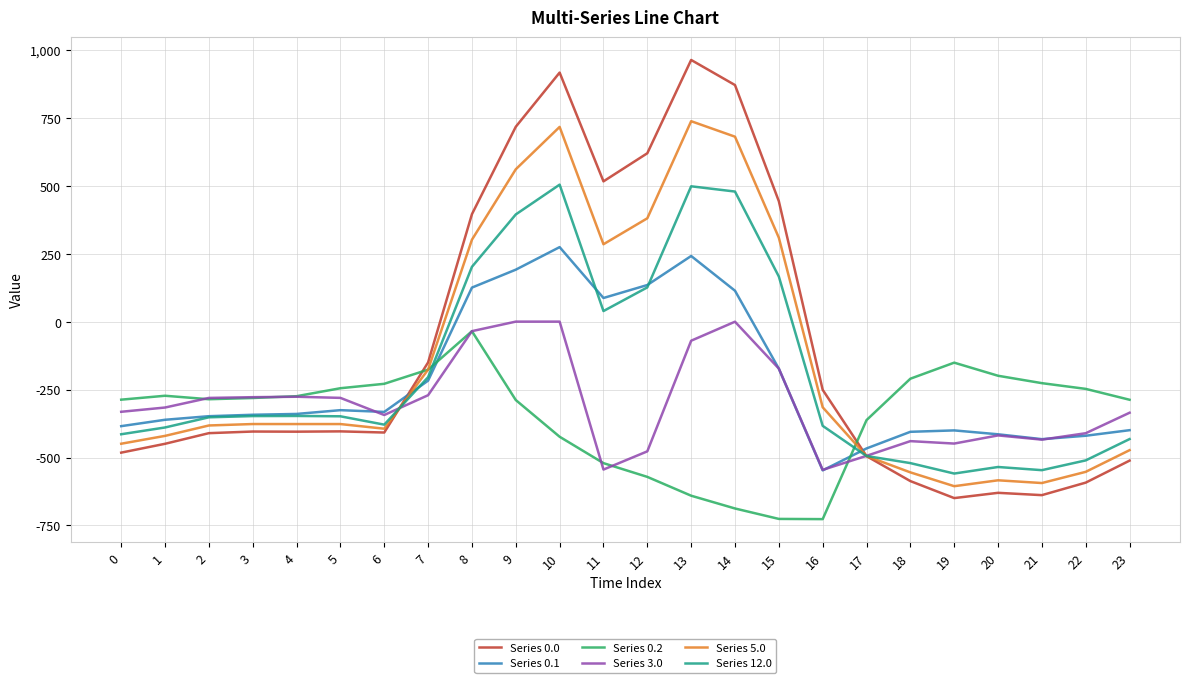

True or false: Series 0.1 has a value of -414.5 at 20.

True